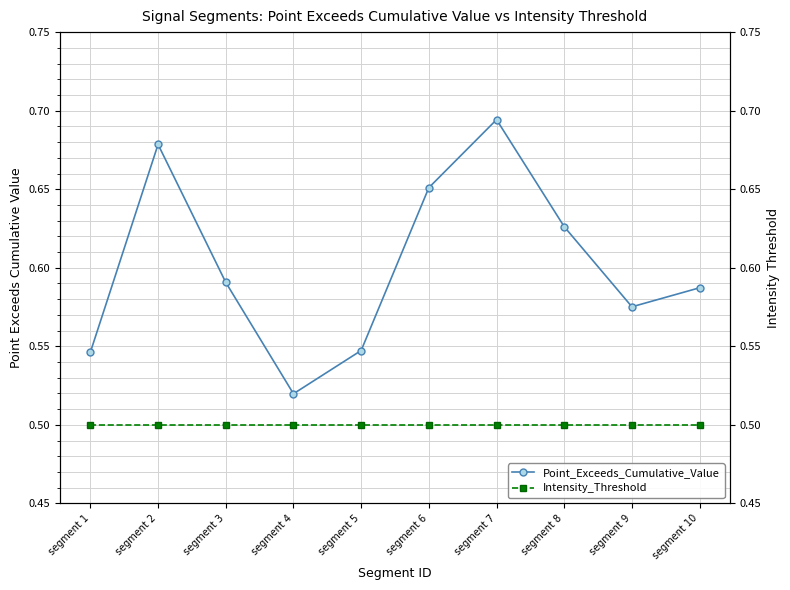

At which category is the sum across all series the highest?

segment 7